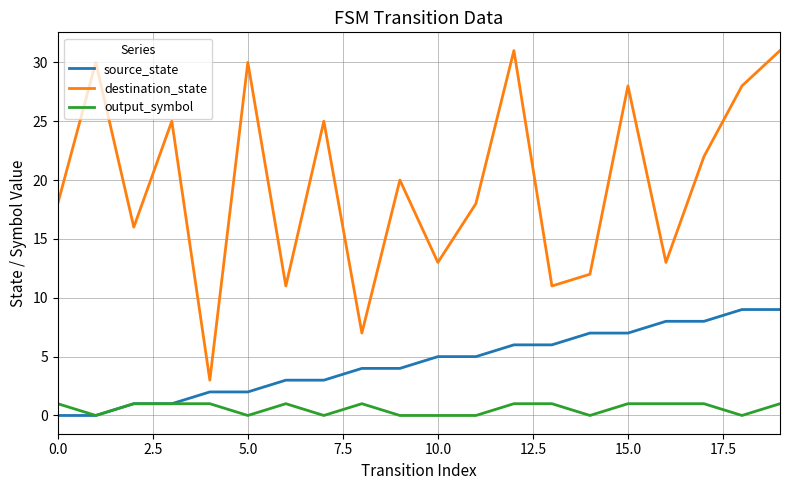

Is this an area chart (filled region under the line)?

No